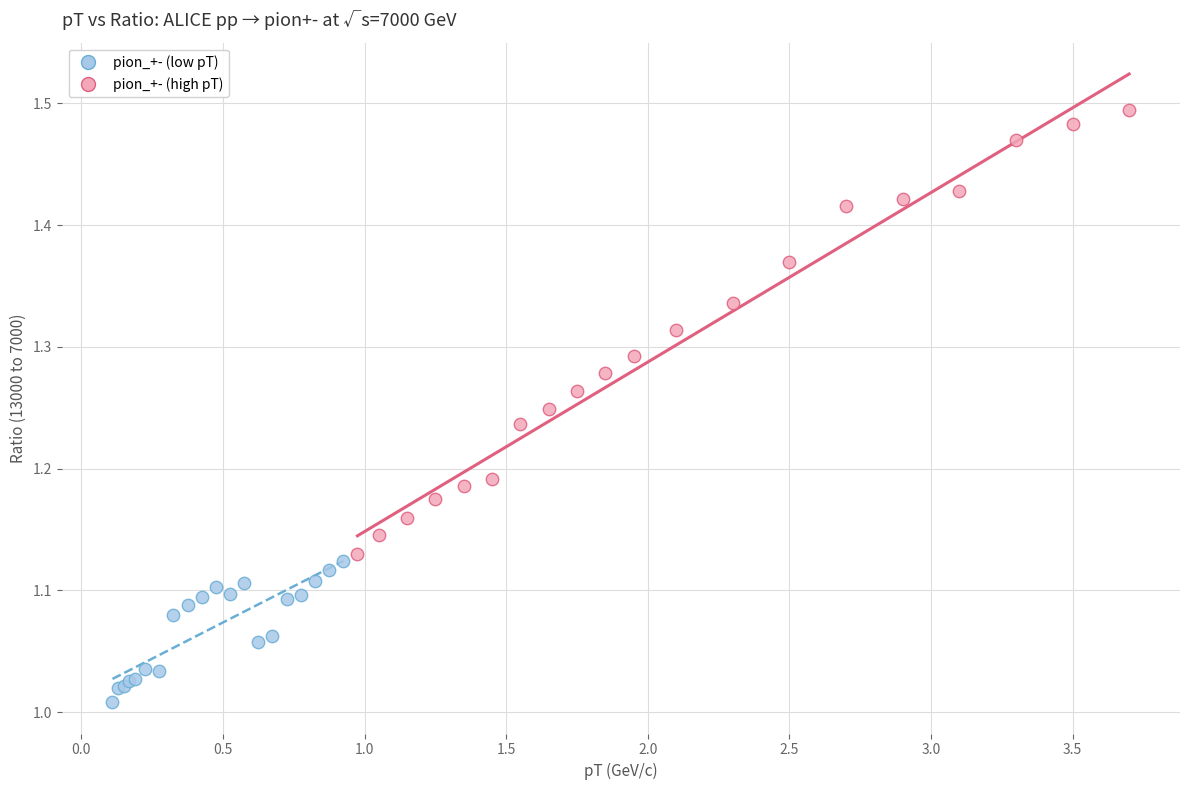

Which series contains the highest Y value?

pion_+- (high pT)